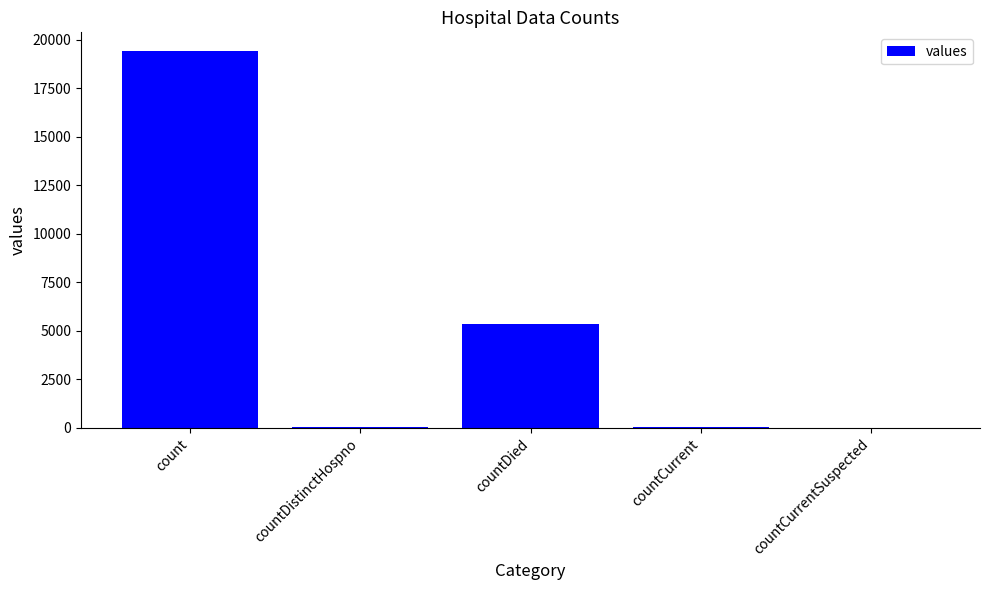

True or false: the data shows 0 at countCurrentSuspected.

True